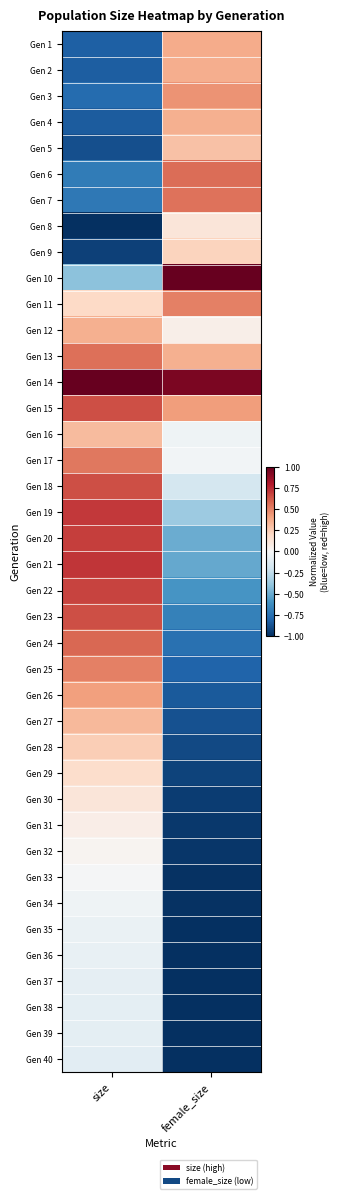

Which category has the highest value across all series?

size